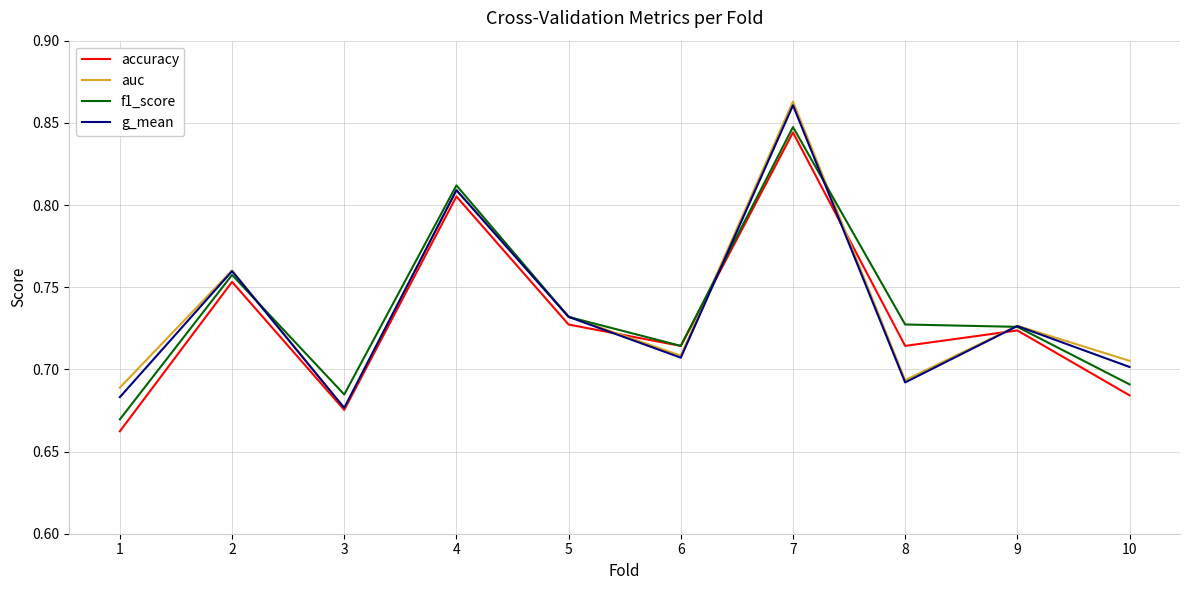

What is the total value across all series at 9?

2.9